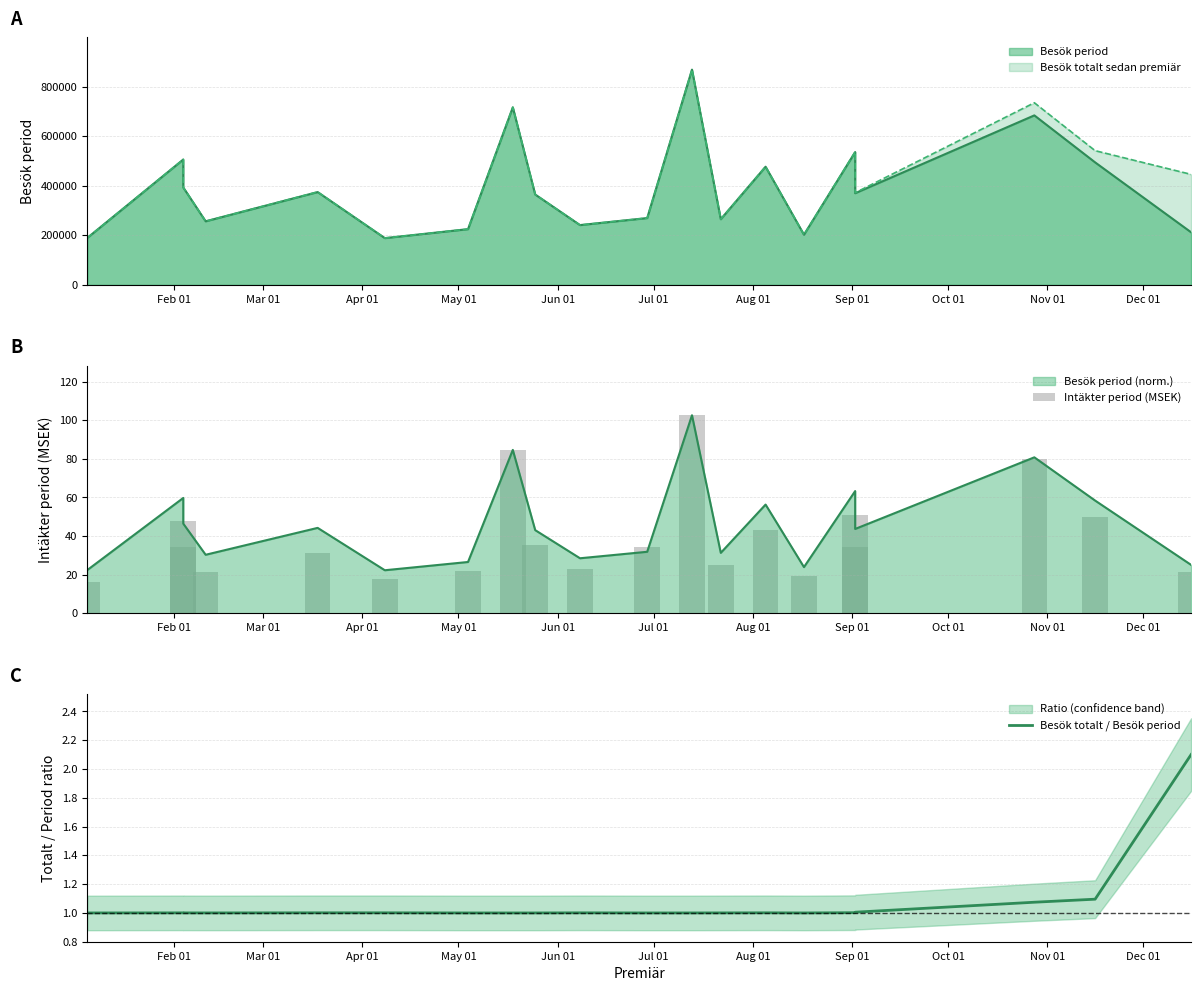

List the series in order of their peak value, highest first.

Intäkter period (MSEK), Besök totalt / Besök period